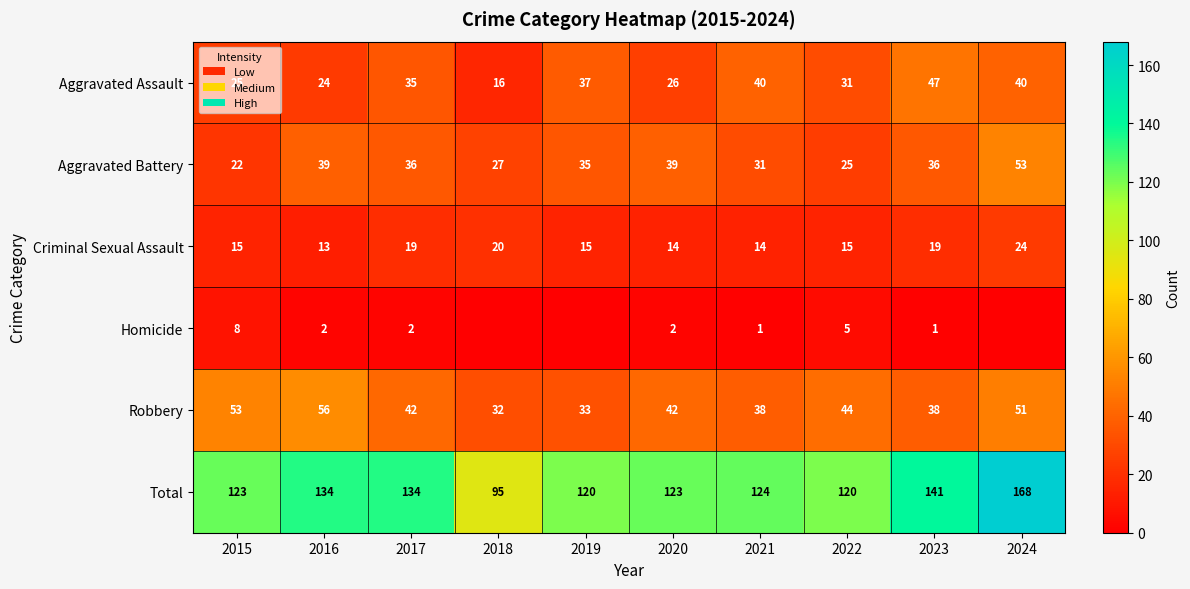

What is the difference between the maximum and minimum values in the Aggravated Battery series?

31